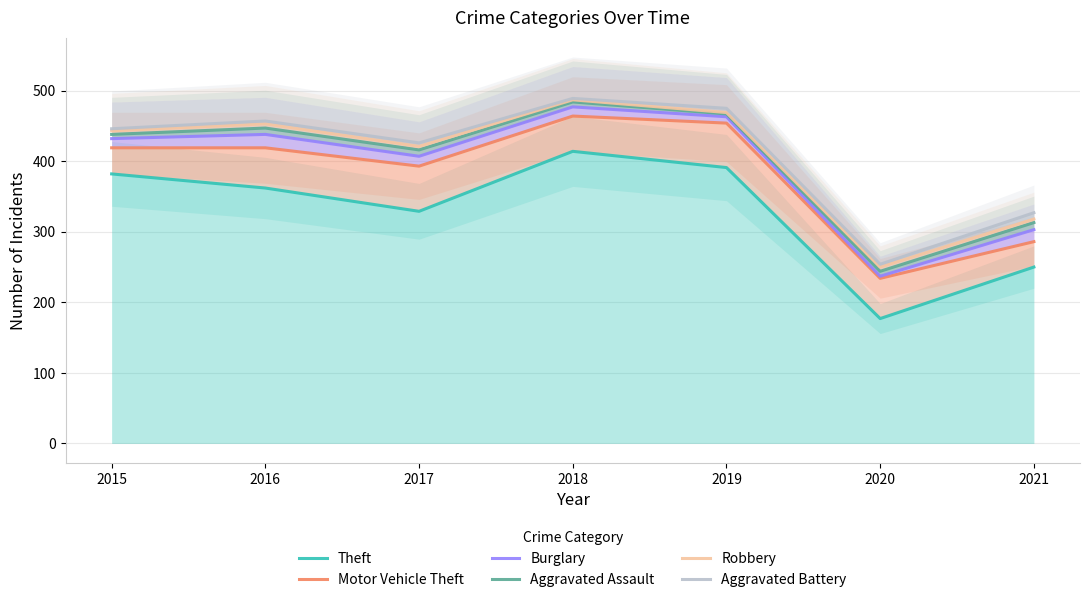

Rank the series by their maximum value, from highest to lowest.

Aggravated Battery, Robbery, Aggravated Assault, Burglary, Motor Vehicle Theft, Theft